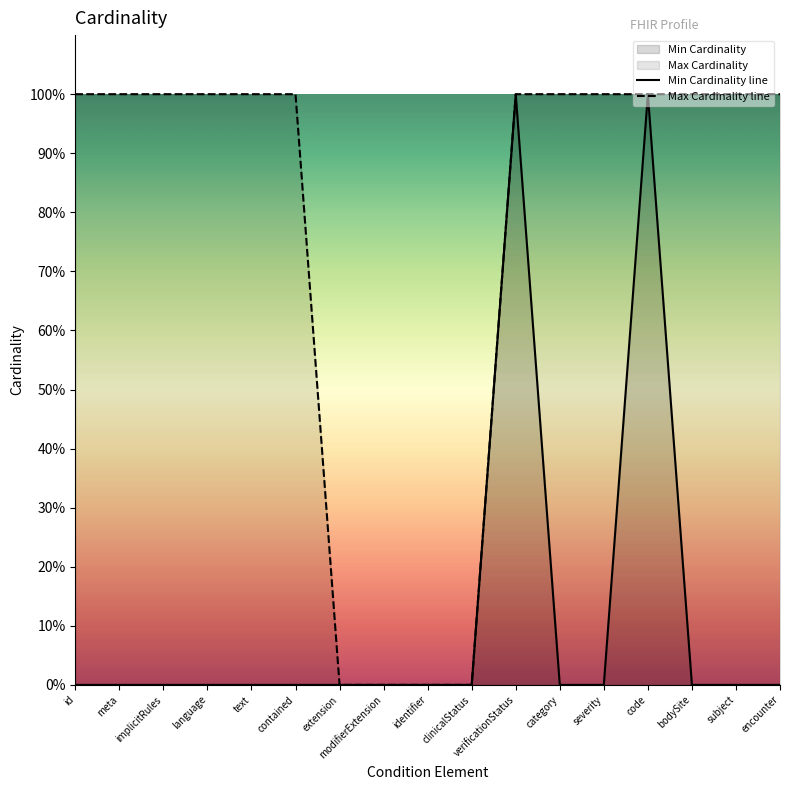

Which series has the largest total across all categories?

Max Cardinality line